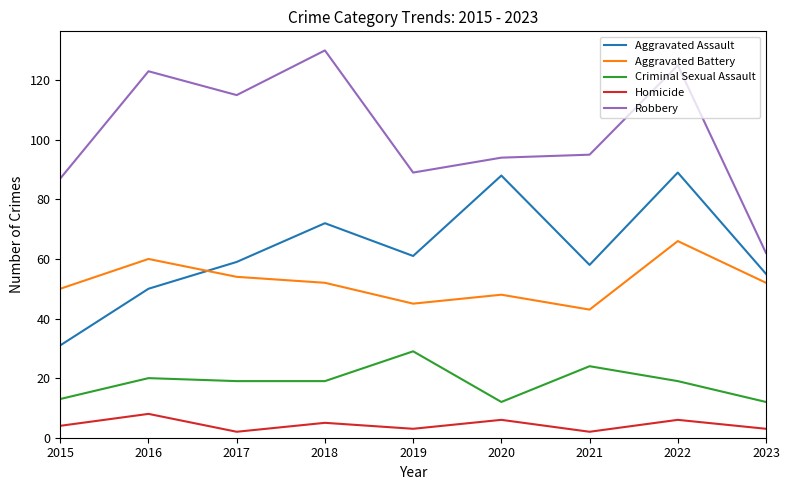

True or false: Homicide and Aggravated Assault intersect in this chart.

False